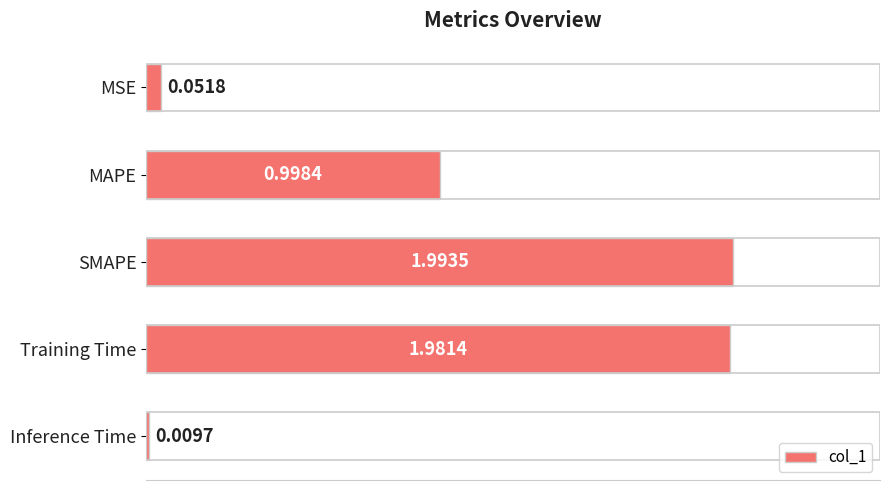

What is the label of the 1st bar from the bottom?

Inference Time